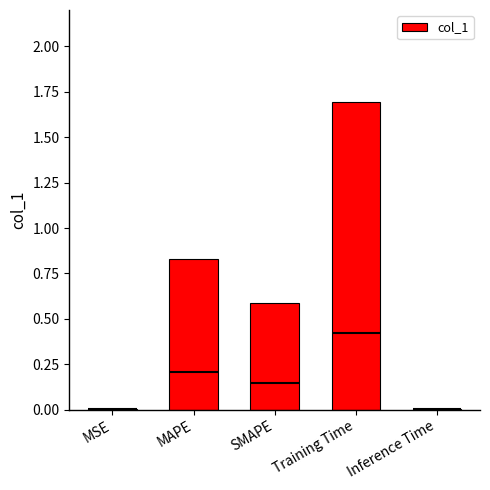

What is the sum of all values?

3.1